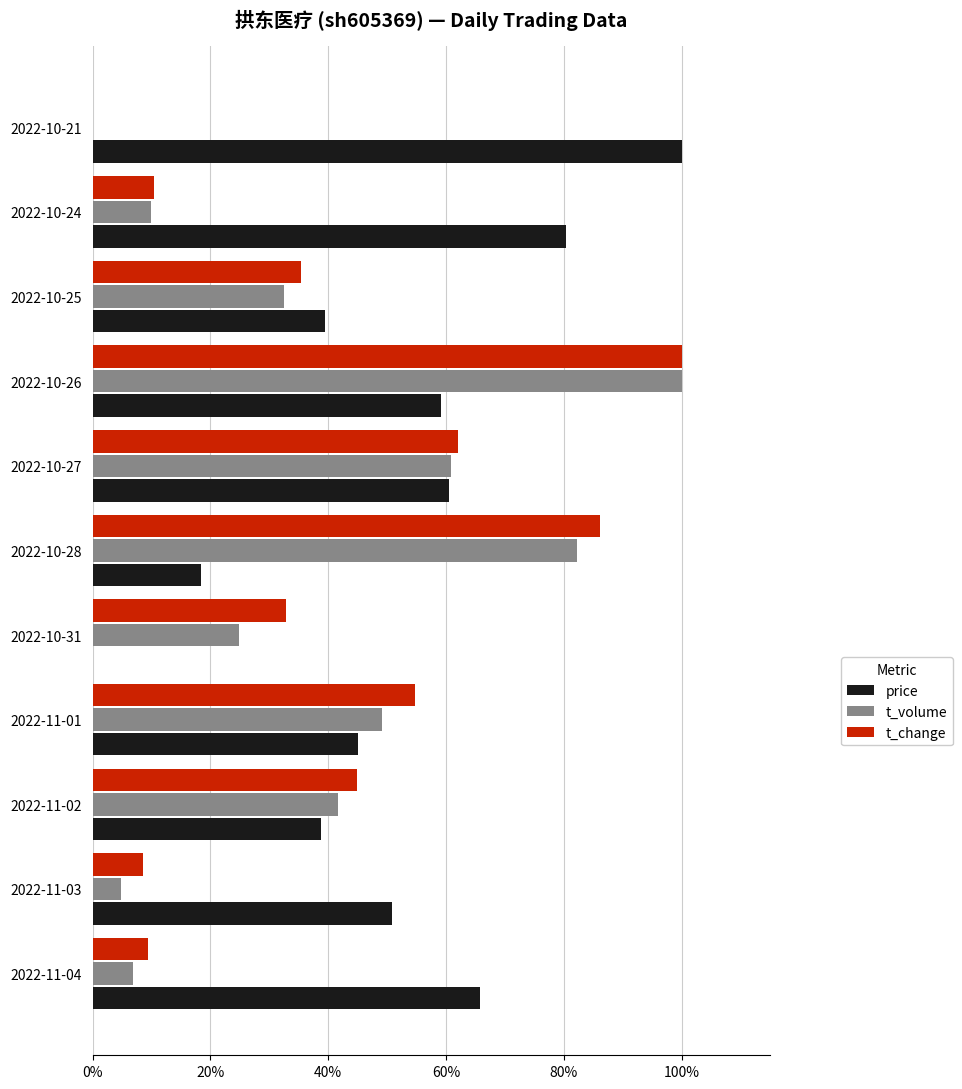

What is the difference between the maximum and minimum values in the t_volume series?

1.0